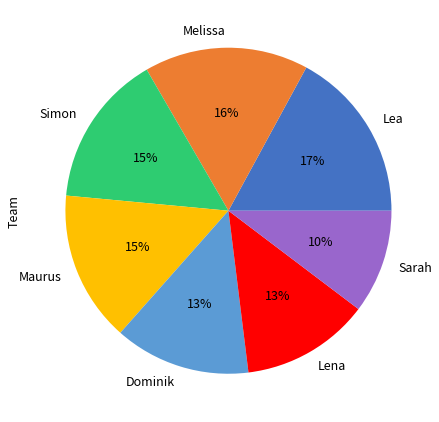

Which category has the smallest portion of the pie?

Sarah